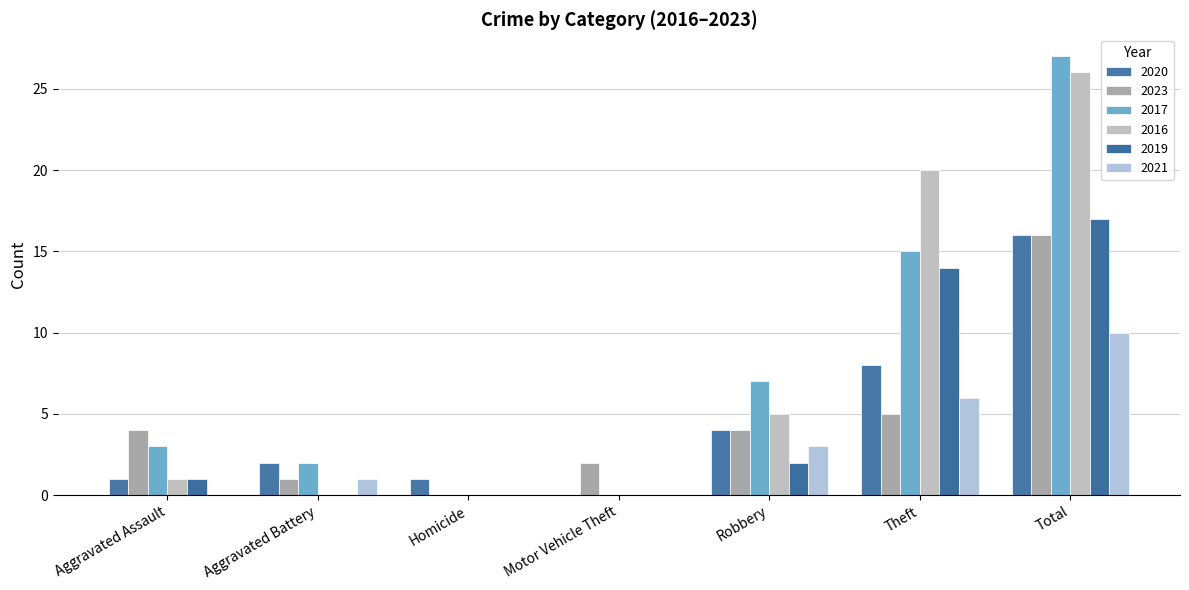

The 2023 series shows 4 at Robbery. True or false?

True